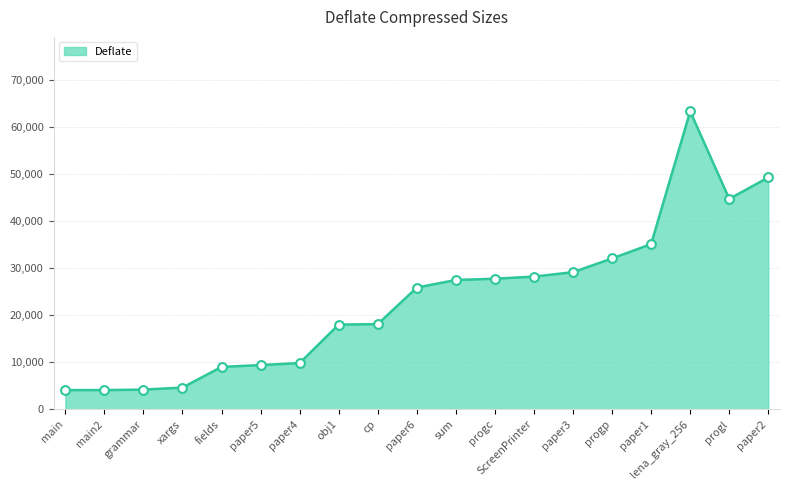

Between paper3 and obj1, which is larger?

paper3